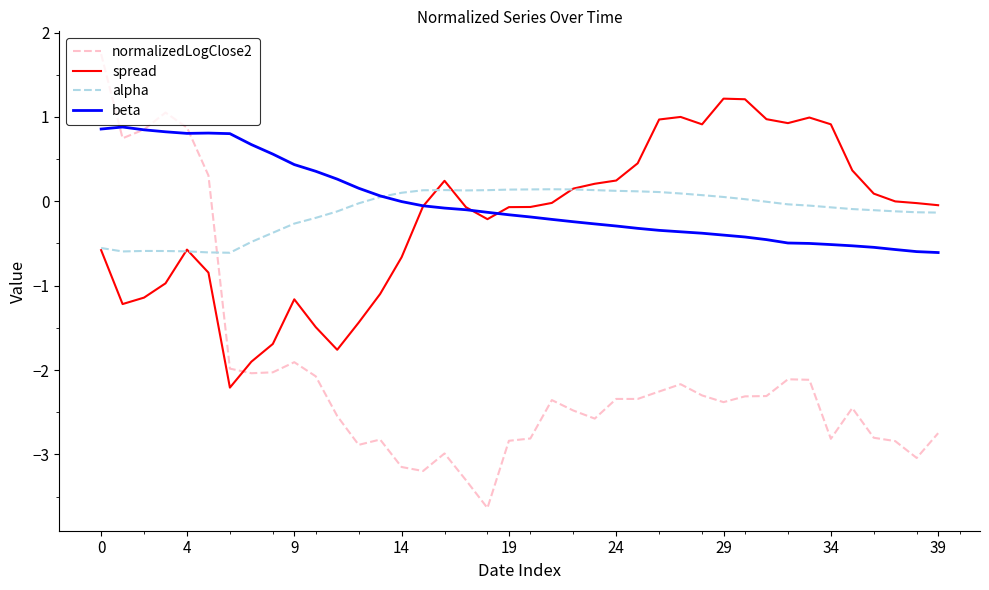

Which series has the largest range (max minus min)?

normalizedLogClose2